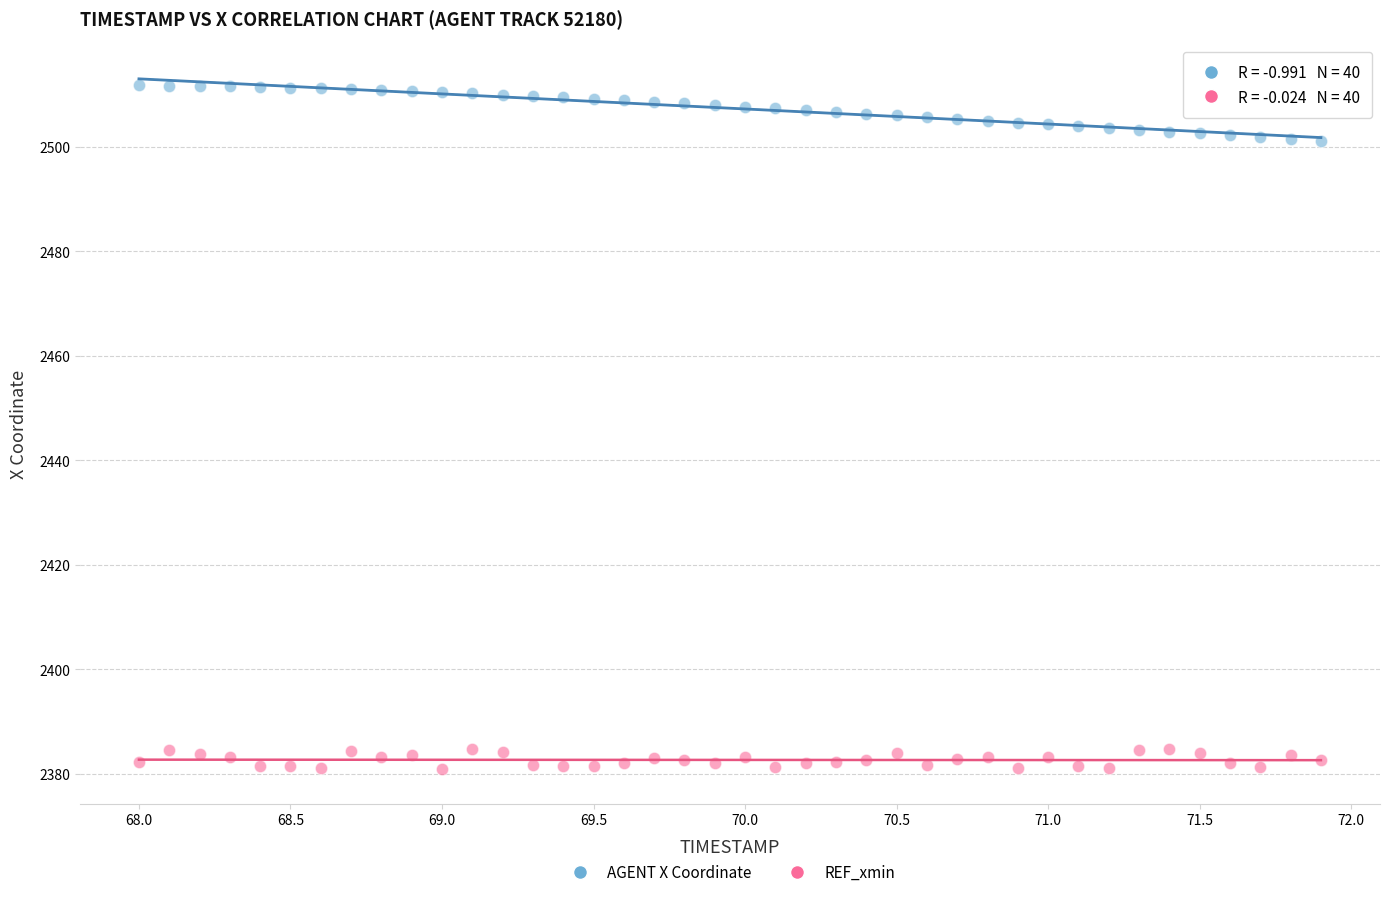

Across all data points, what is the range of X values (max minus min)?

3.9